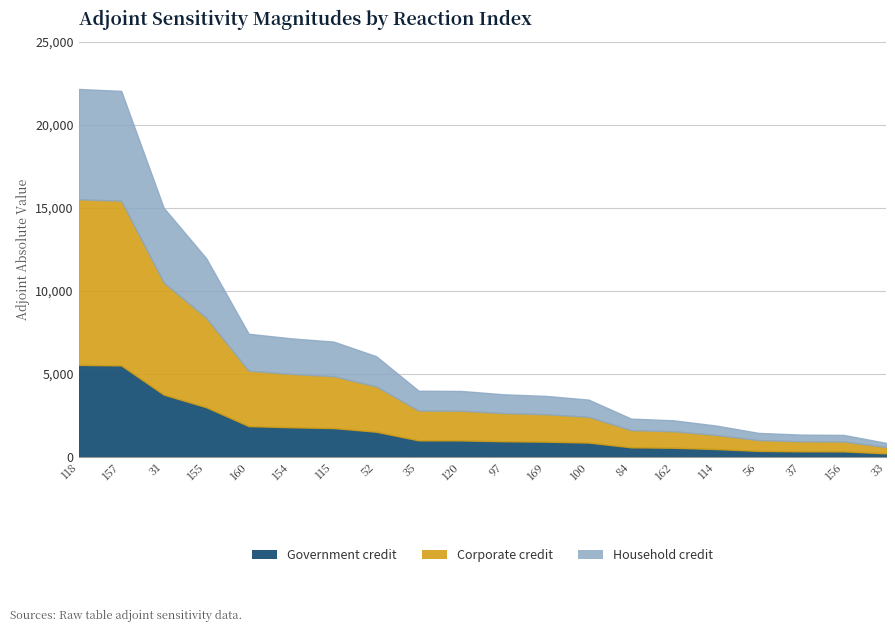

Count the number of categories in the chart.

20